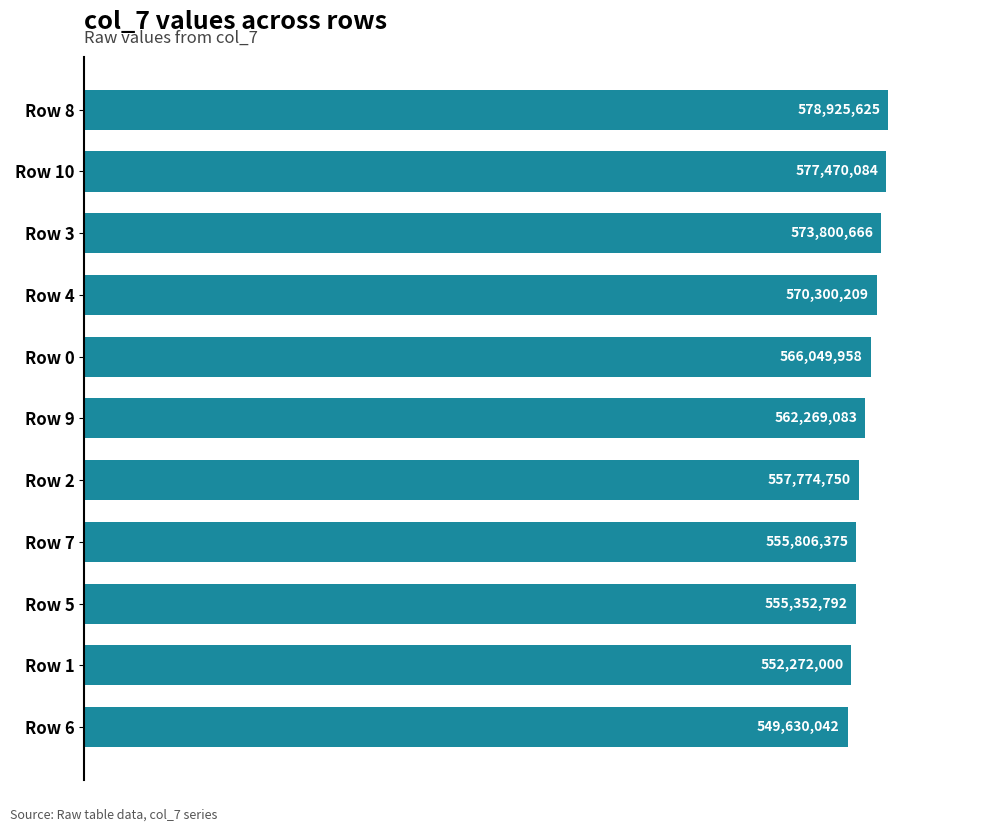

What is the difference between the maximum and minimum values?

29295583